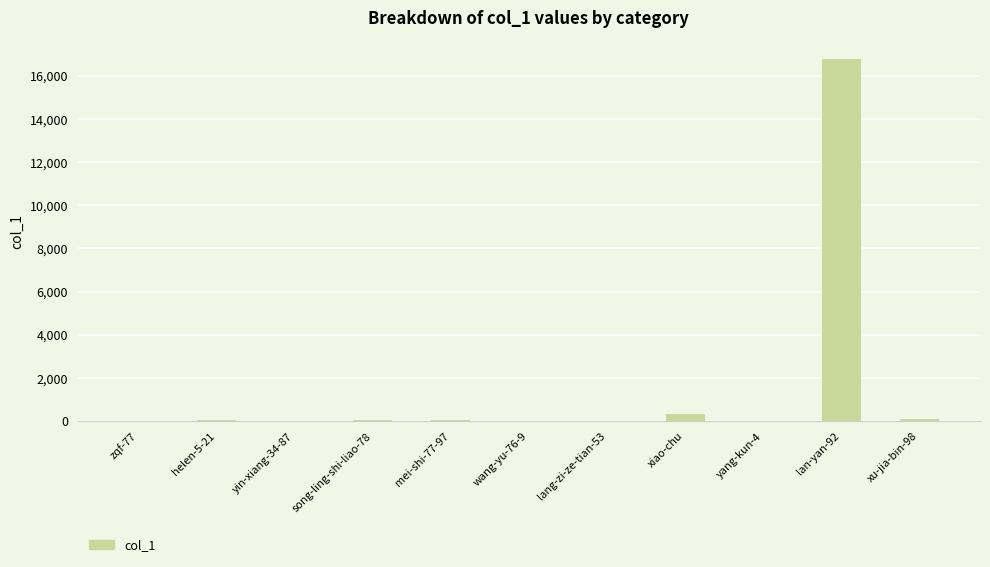

The value at xiao-chu is 354. True or false?

True